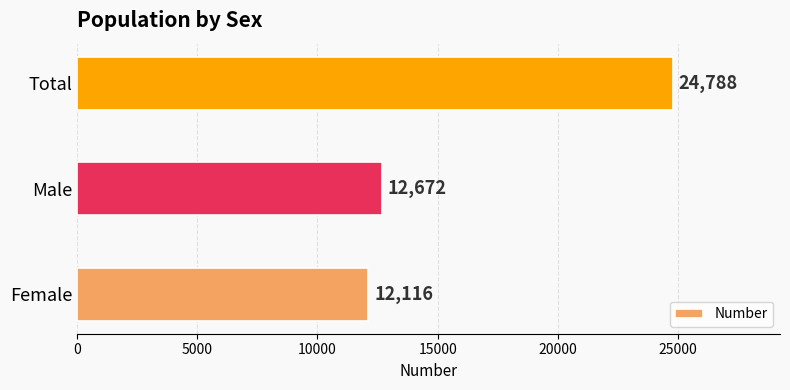

At which label is the value closest to 18452?

Male